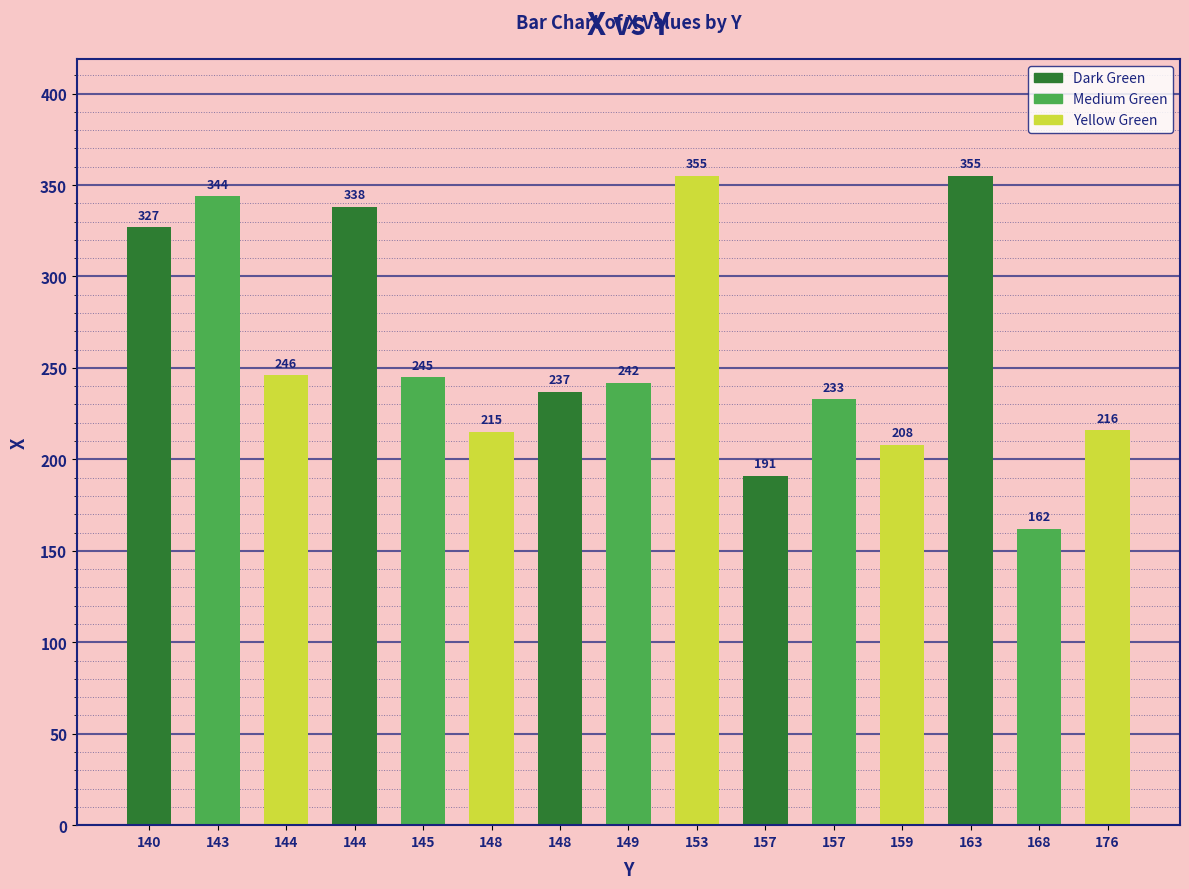

Count the number of data series in this chart.

1